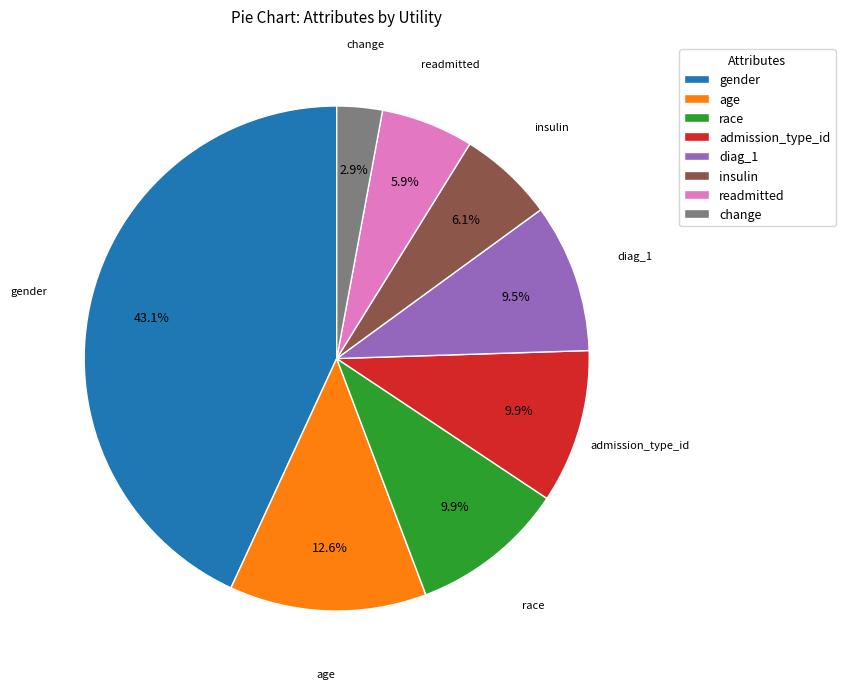

What percentage is the admission_type_id slice, to the nearest percent?

10%